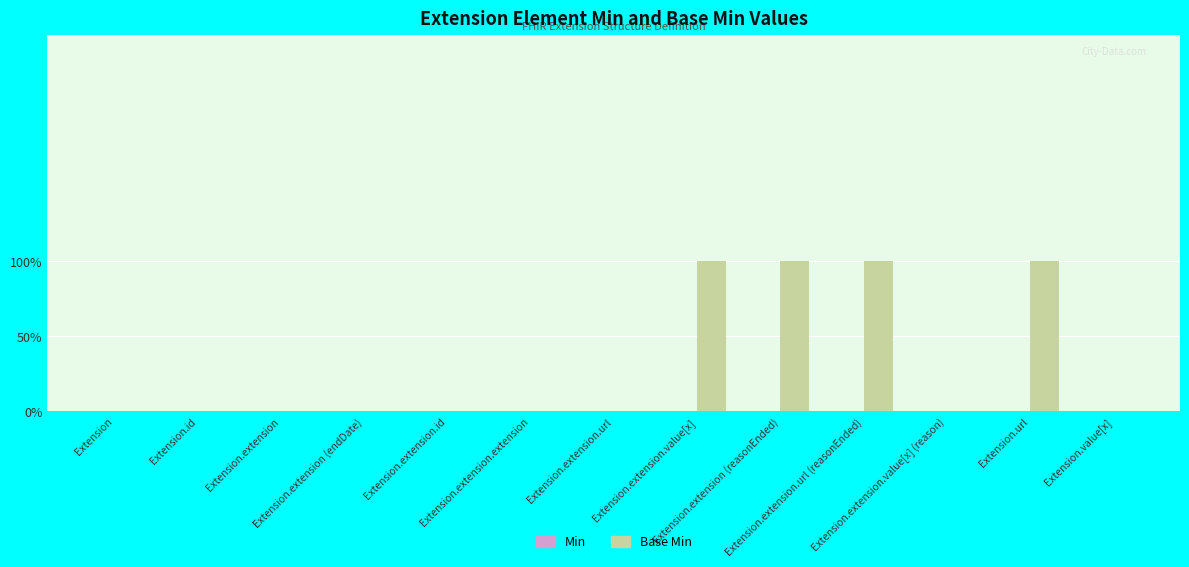

Which has a higher value, Extension.extension.url (reasonEnded) or Extension.extension.value[x]?

Extension.extension.url (reasonEnded)